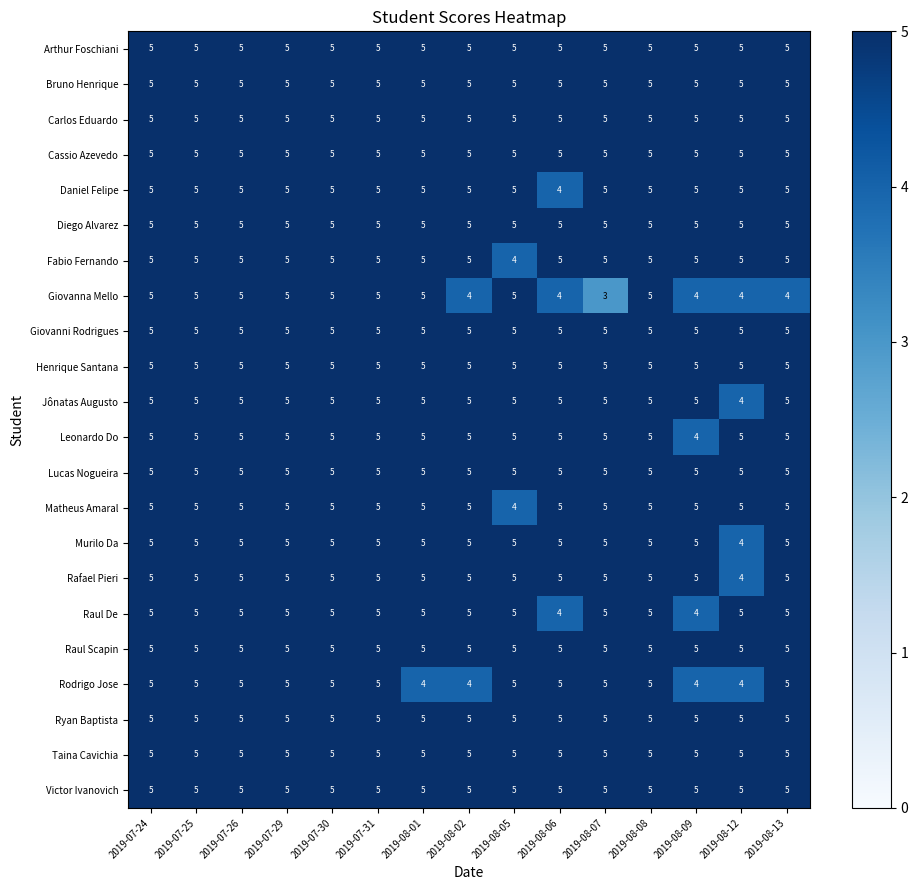

What is the sum of the Ryan Baptista values at 2019-08-13 and 2019-08-05?

10